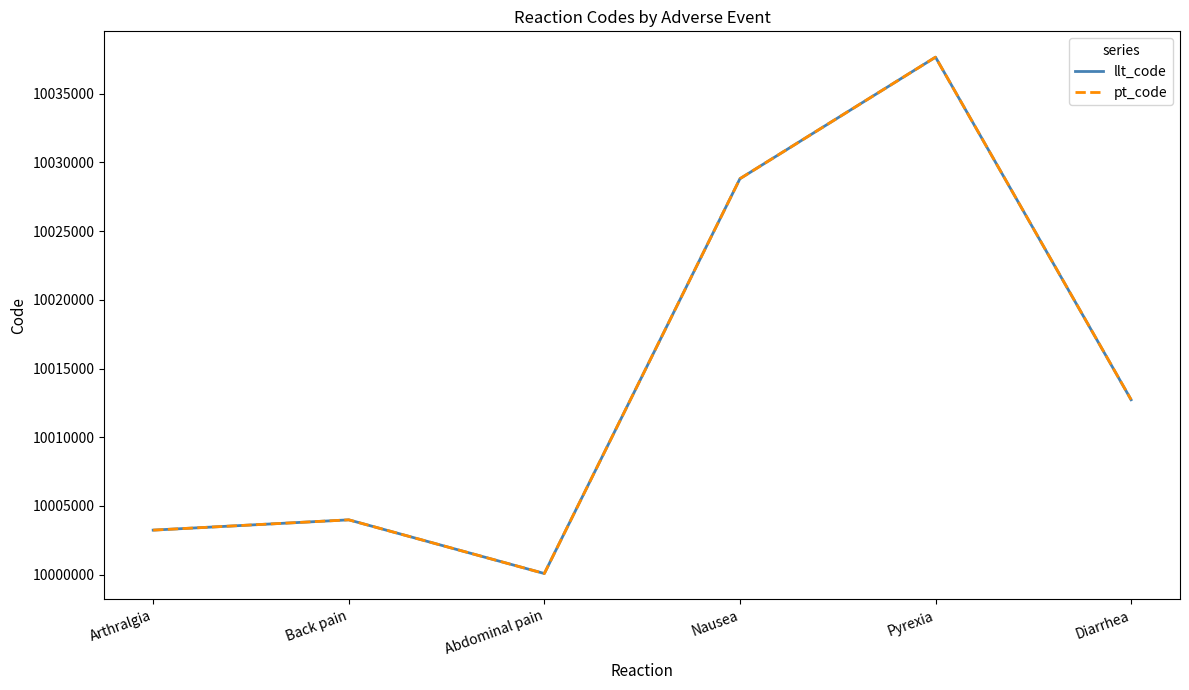

Which series changed the most between Arthralgia and Diarrhea?

pt_code